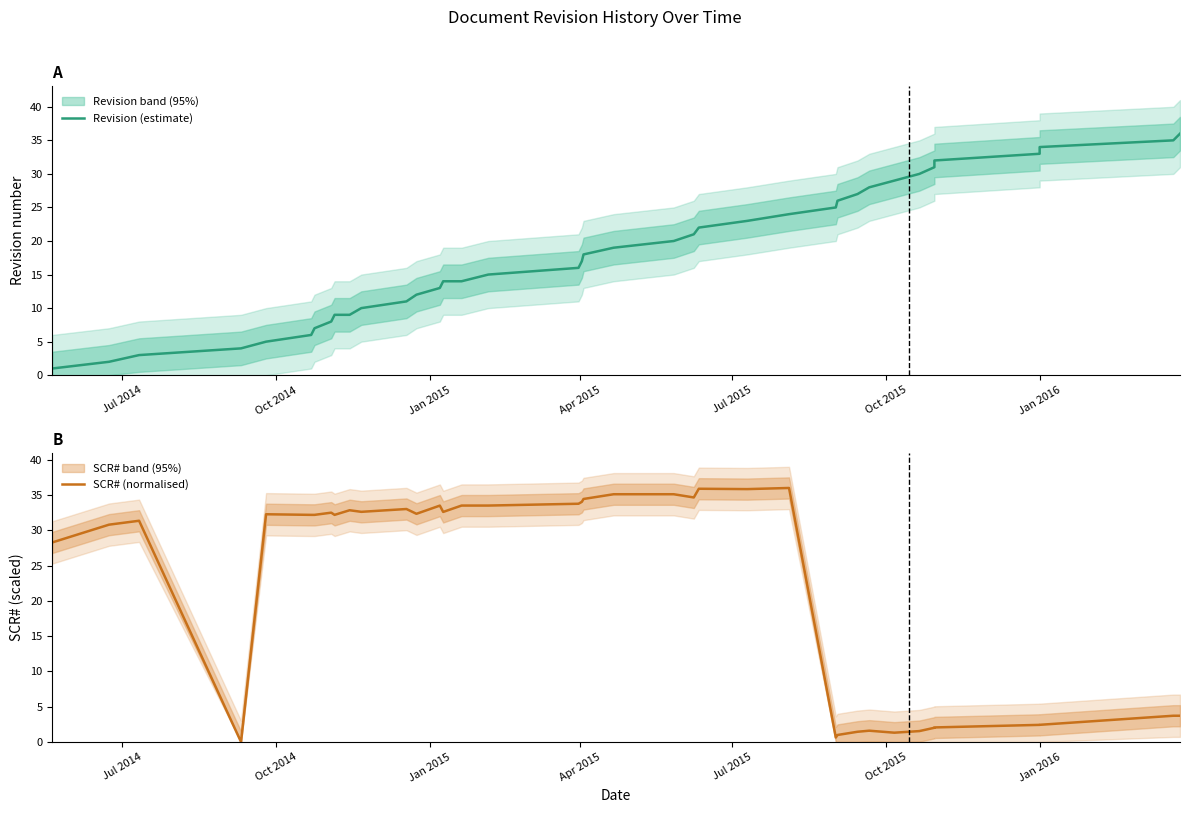

Is the value of Revision (estimate) at 21 greater than the value of SCR# (normalised) at 31?

Yes